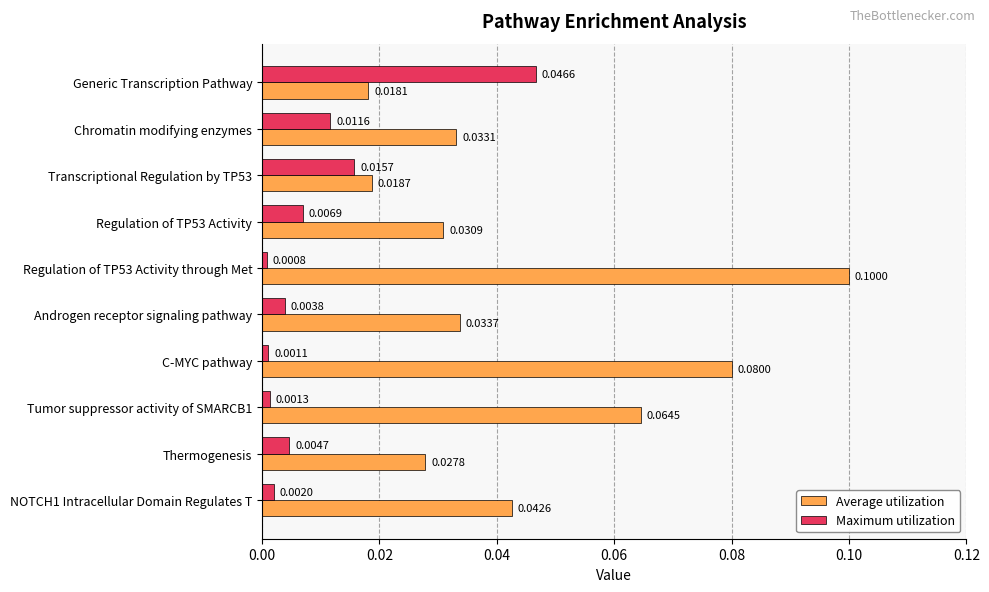

Rank the series by their average value, from lowest to highest.

Maximum utilization, Average utilization